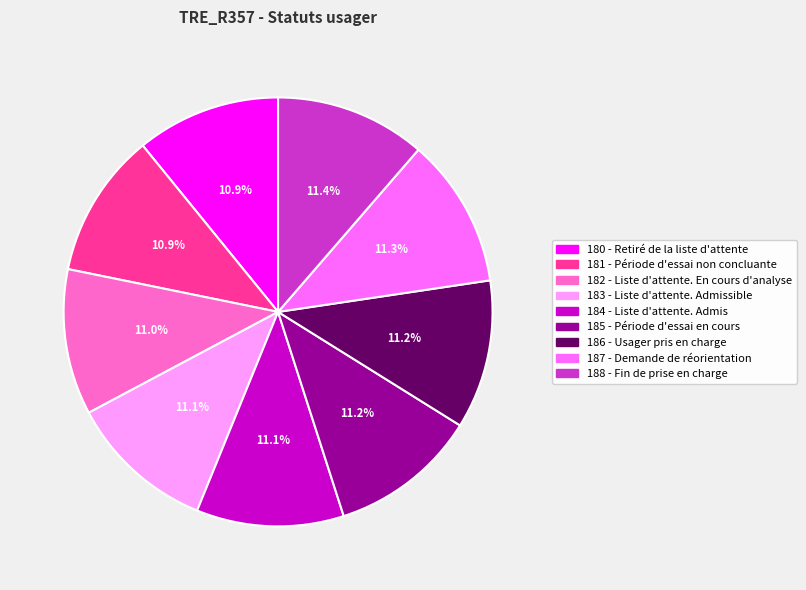

Do 185 - Période d'essai en cours and 184 - Liste d'attente. Admis together represent more than half of the pie?

No